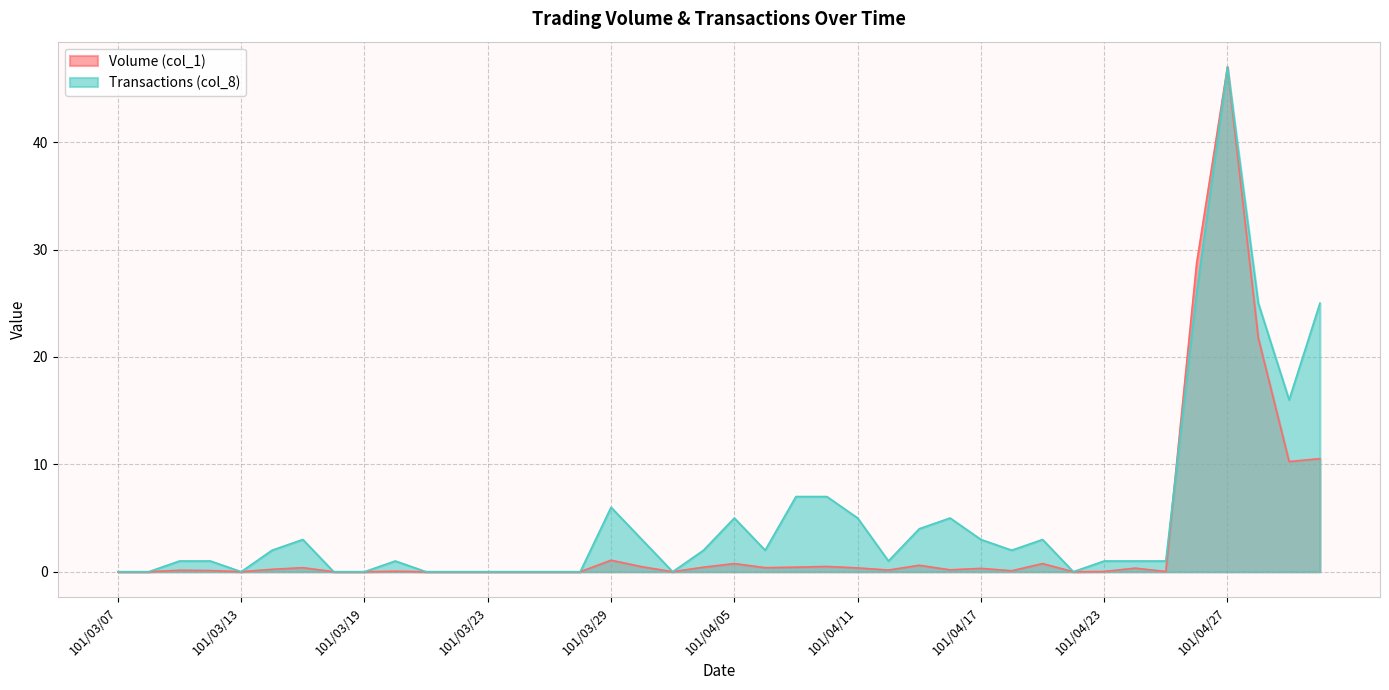

What is the difference between the maximum and minimum values in the Transactions (col_8) series?

47.0